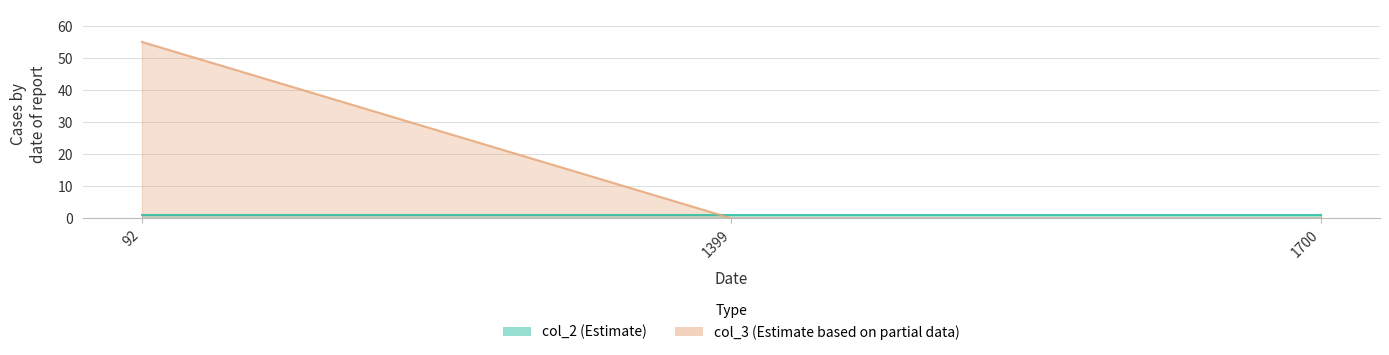

The value at 1700 is 36. True or false?

False